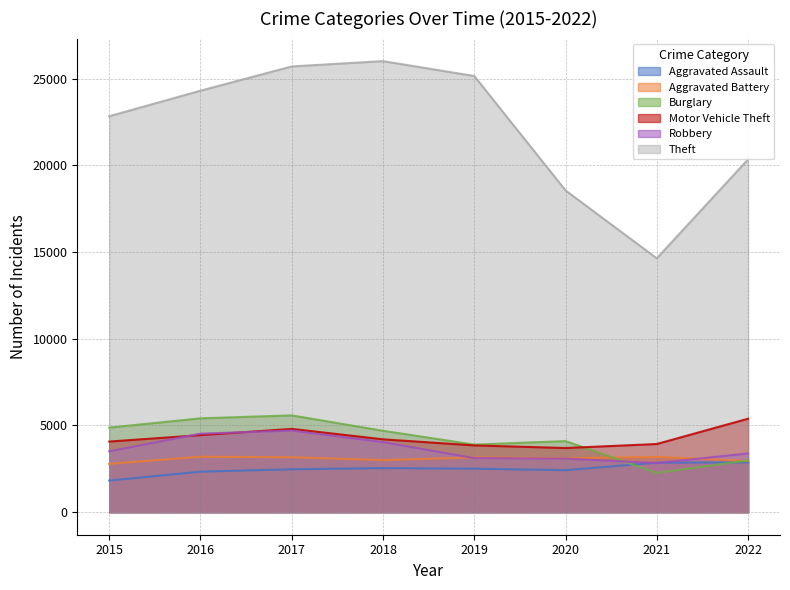

Which series changed the most between 2016 and 2021?

Theft